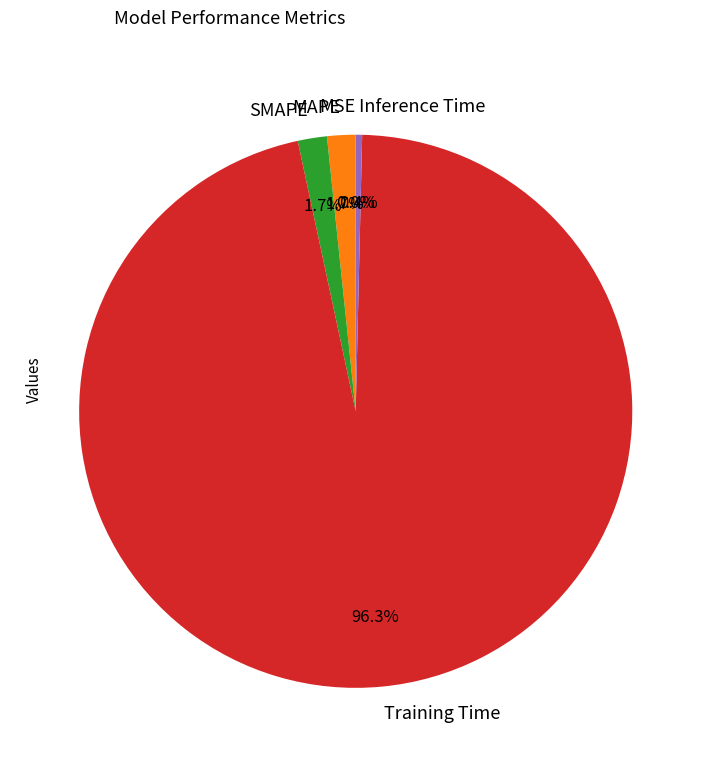

The Training Time slice represents 96% of the pie. True or false?

True